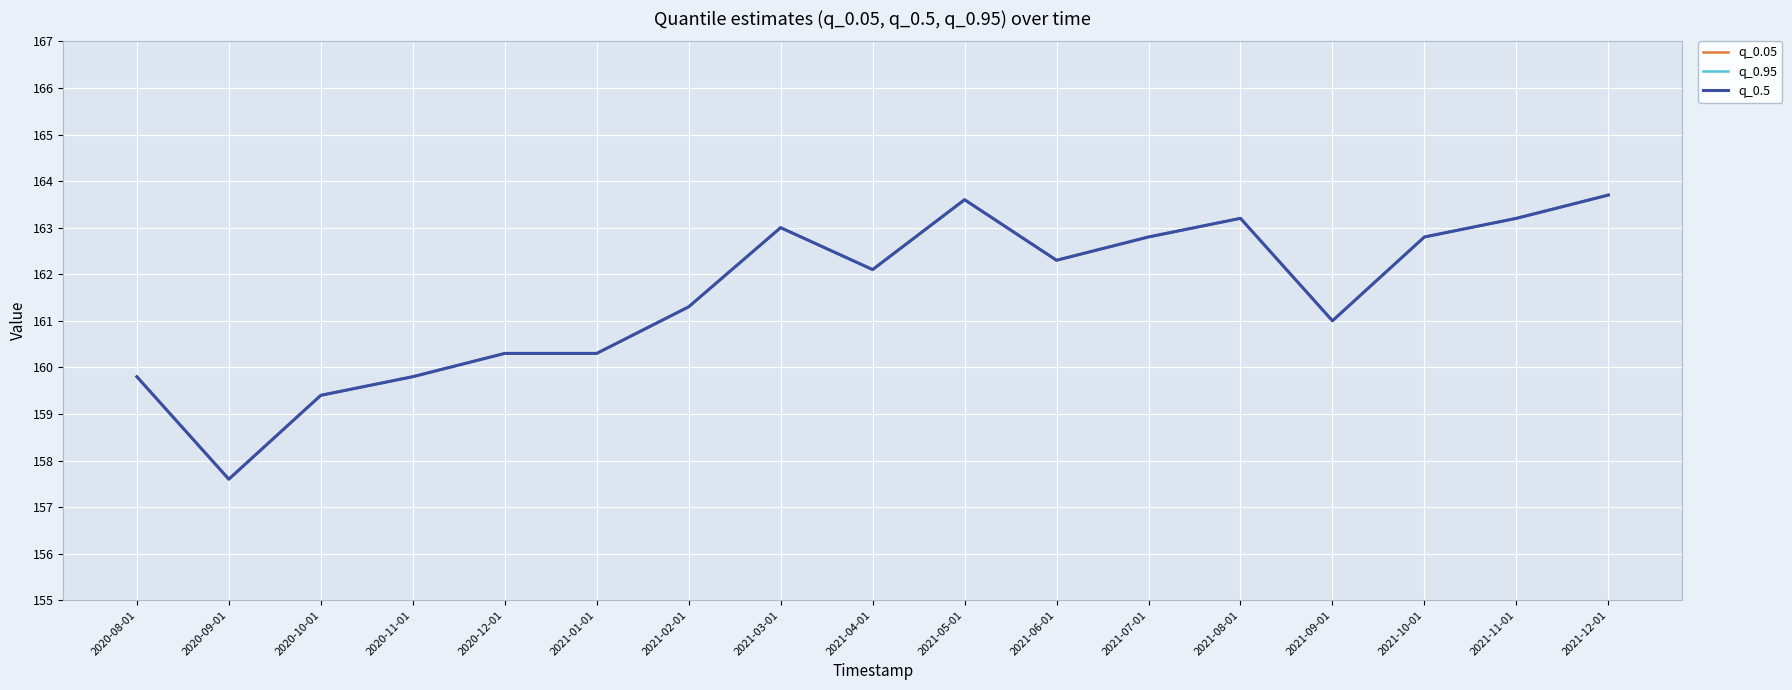

Is this an area chart (filled region under the line)?

No